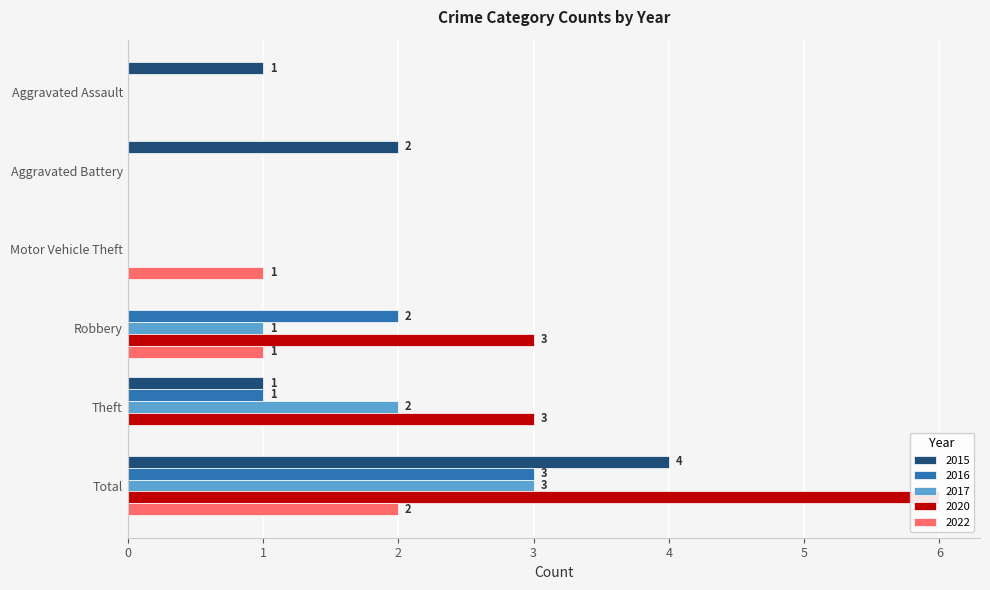

Is the value of 2016 at Robbery greater than the value of 2022 at Robbery?

Yes